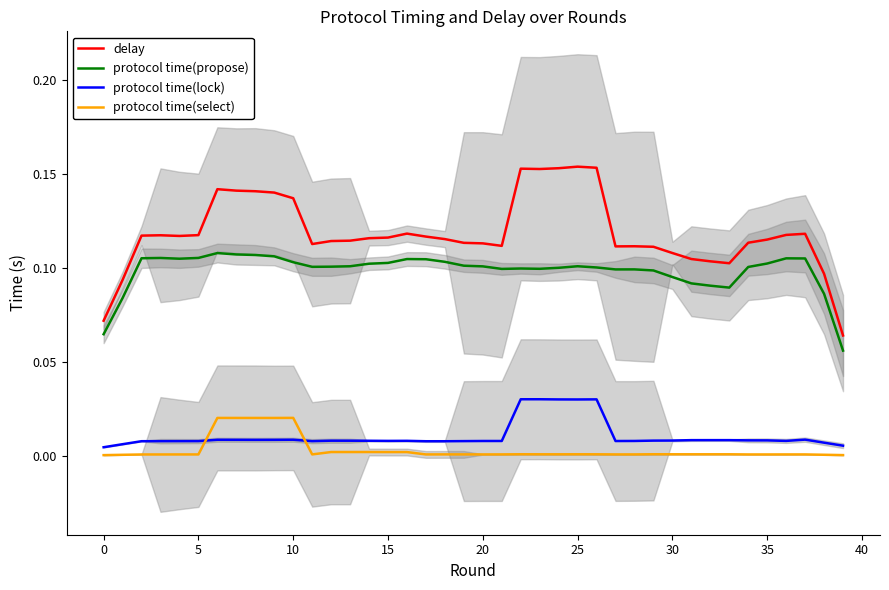

At how many categories does at least one series exceed 0?

40